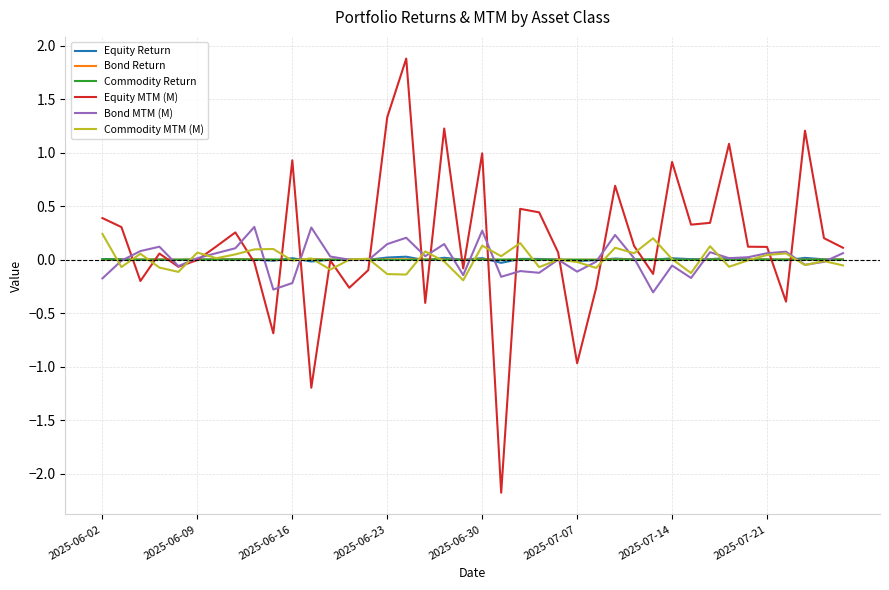

What is the maximum value shown in the chart?

1.9